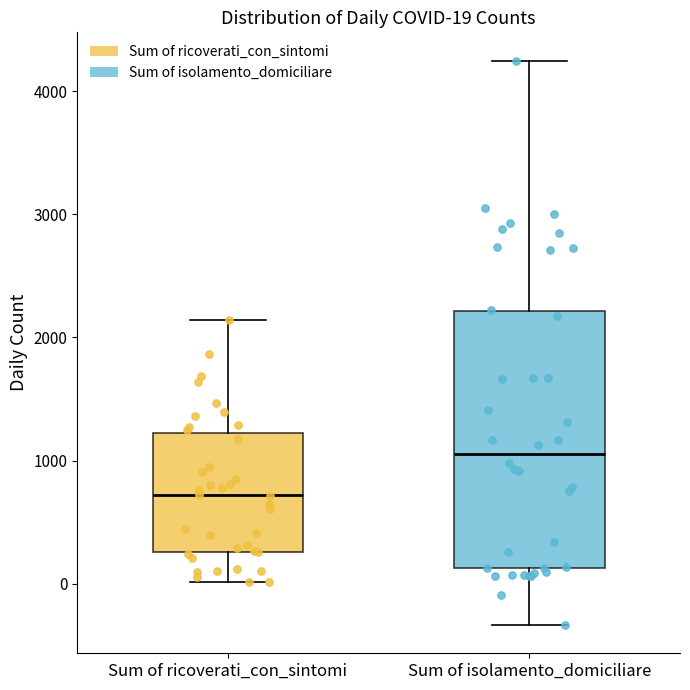

Which box has the highest median line?

Sum of isolamento_domiciliare